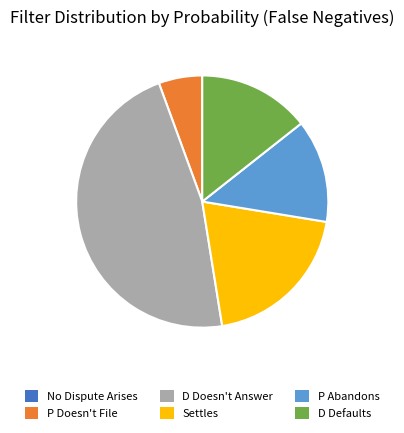

Between D Doesn't Answer and P Doesn't File, which is larger?

D Doesn't Answer